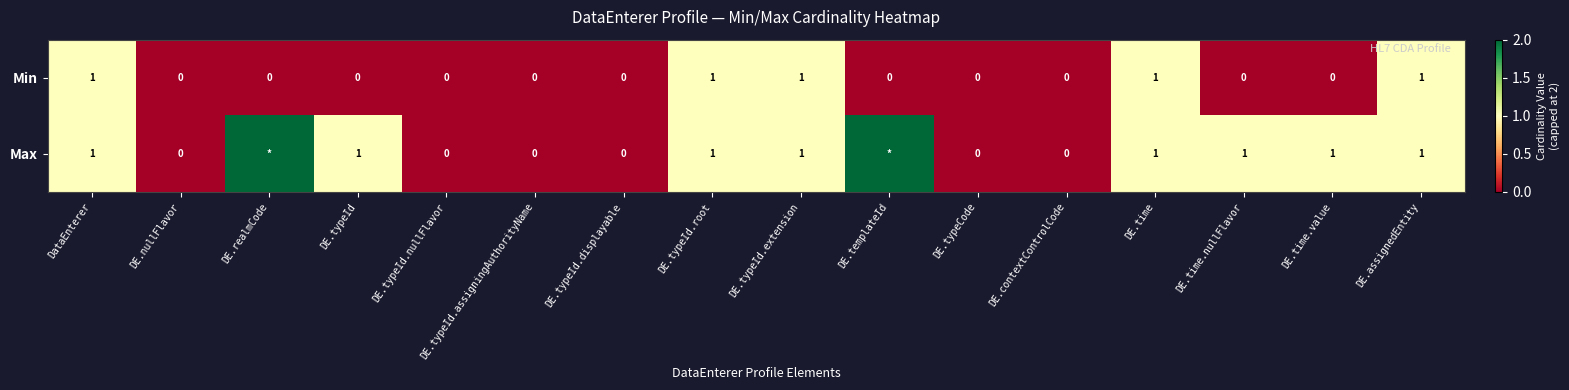

Is it true that Max equals 2 at DE.typeId.extension?

False